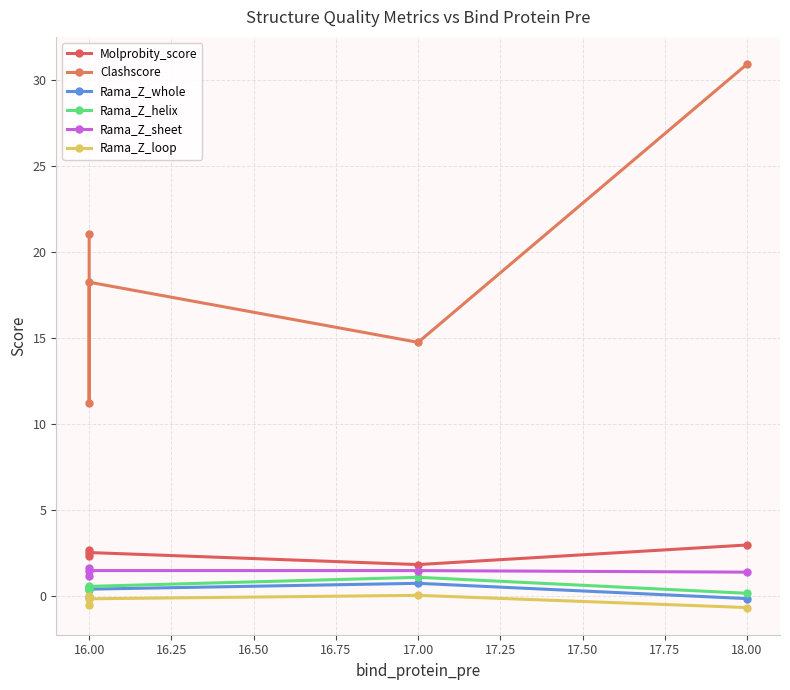

Which series changed the most between 16.00 and 18.00?

Clashscore